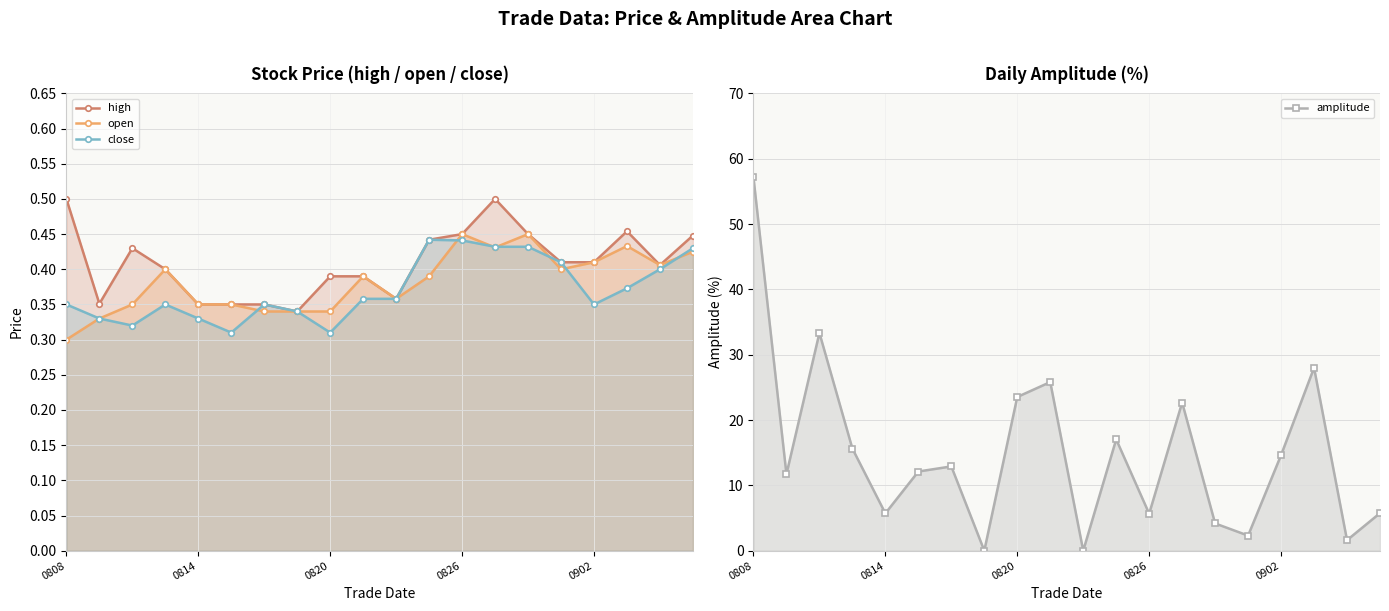

The close series shows 0.4 at 0826. True or false?

True